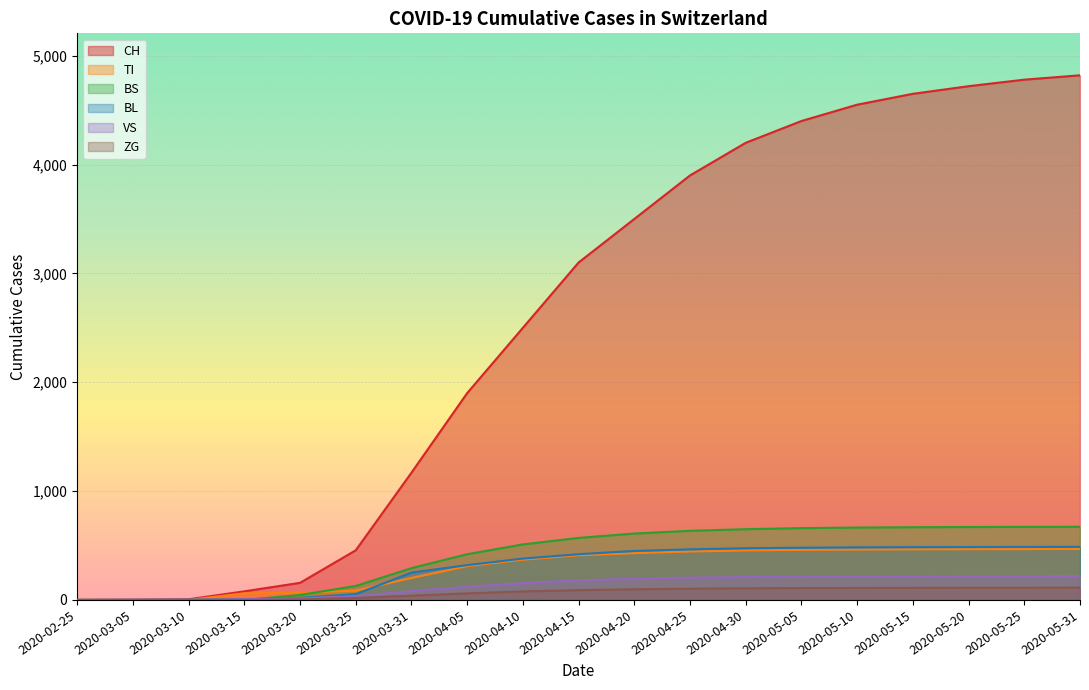

Rank the series at 2020-03-20 from lowest to highest value.

ZG, VS, BL, BS, TI, CH